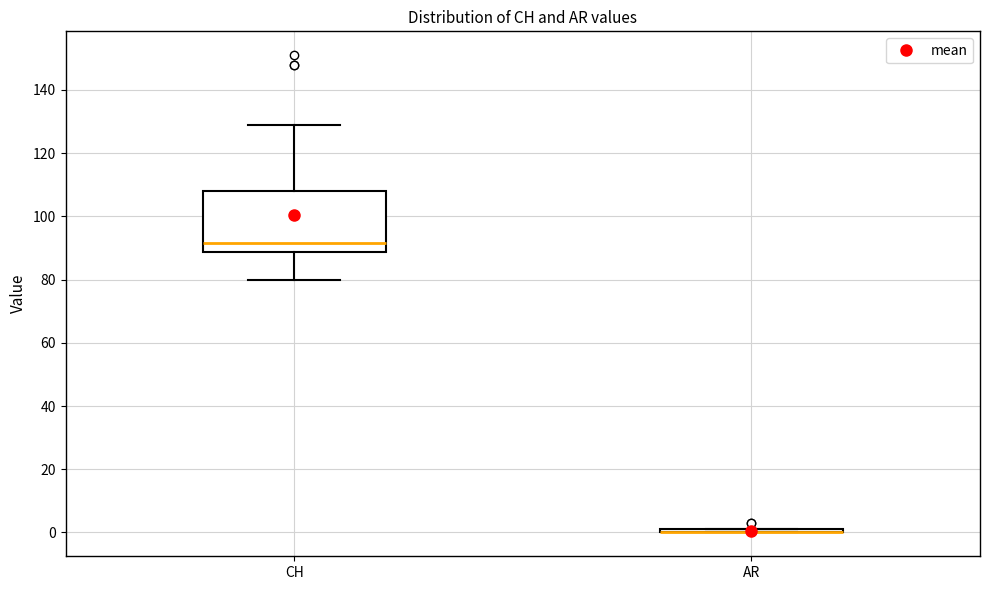

Where does the upper whisker of the box for CH end on the y-axis? The values are not printed on the chart, so give them approximately, as read against the axis.

130